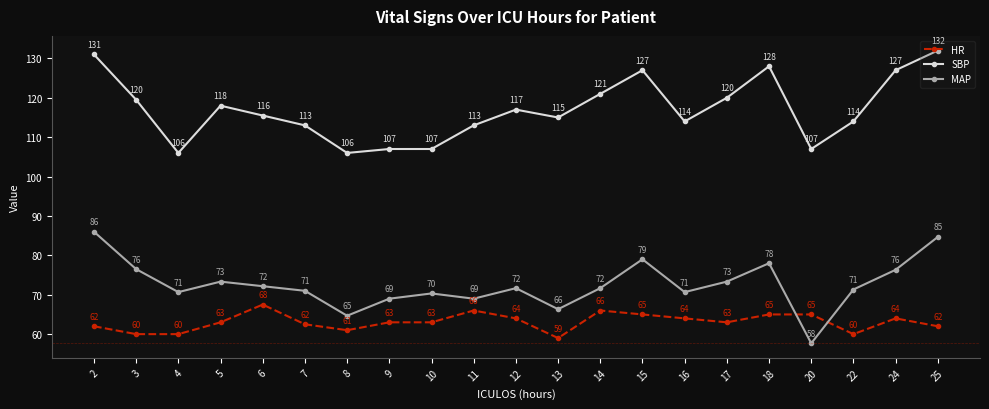

In MAP, how many points are lower than both neighbors (excluding endpoints)?

6